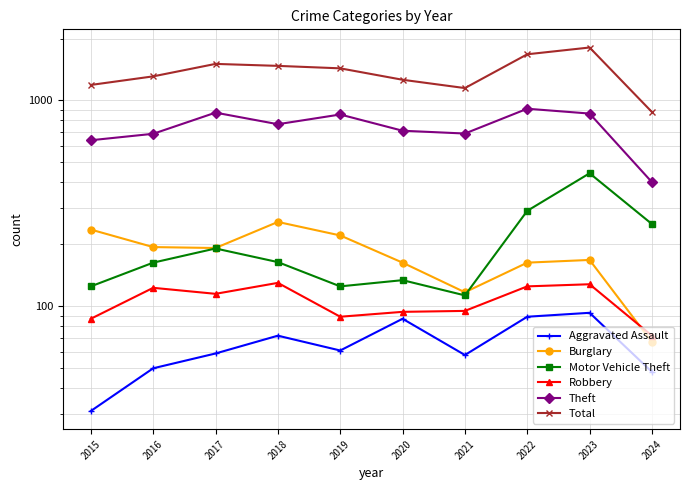

What is the value of the Burglary point at the 3rd from the left?

192